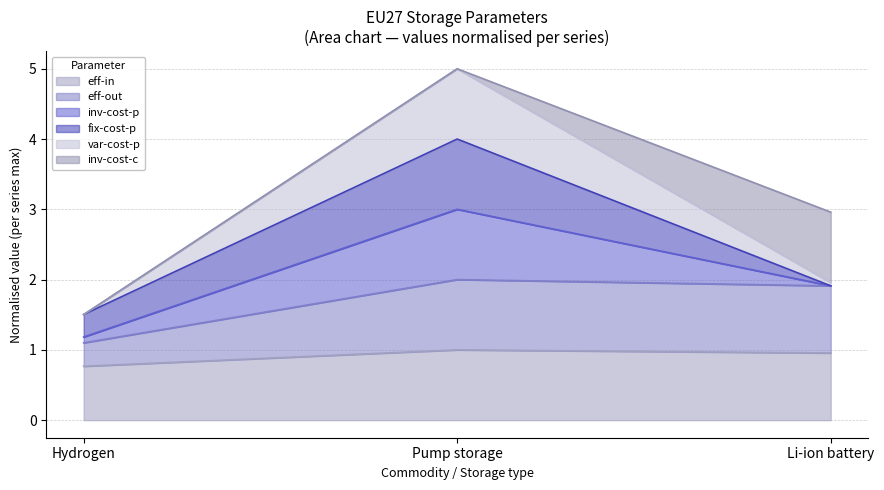

What is the minimum value for eff-in?

0.8